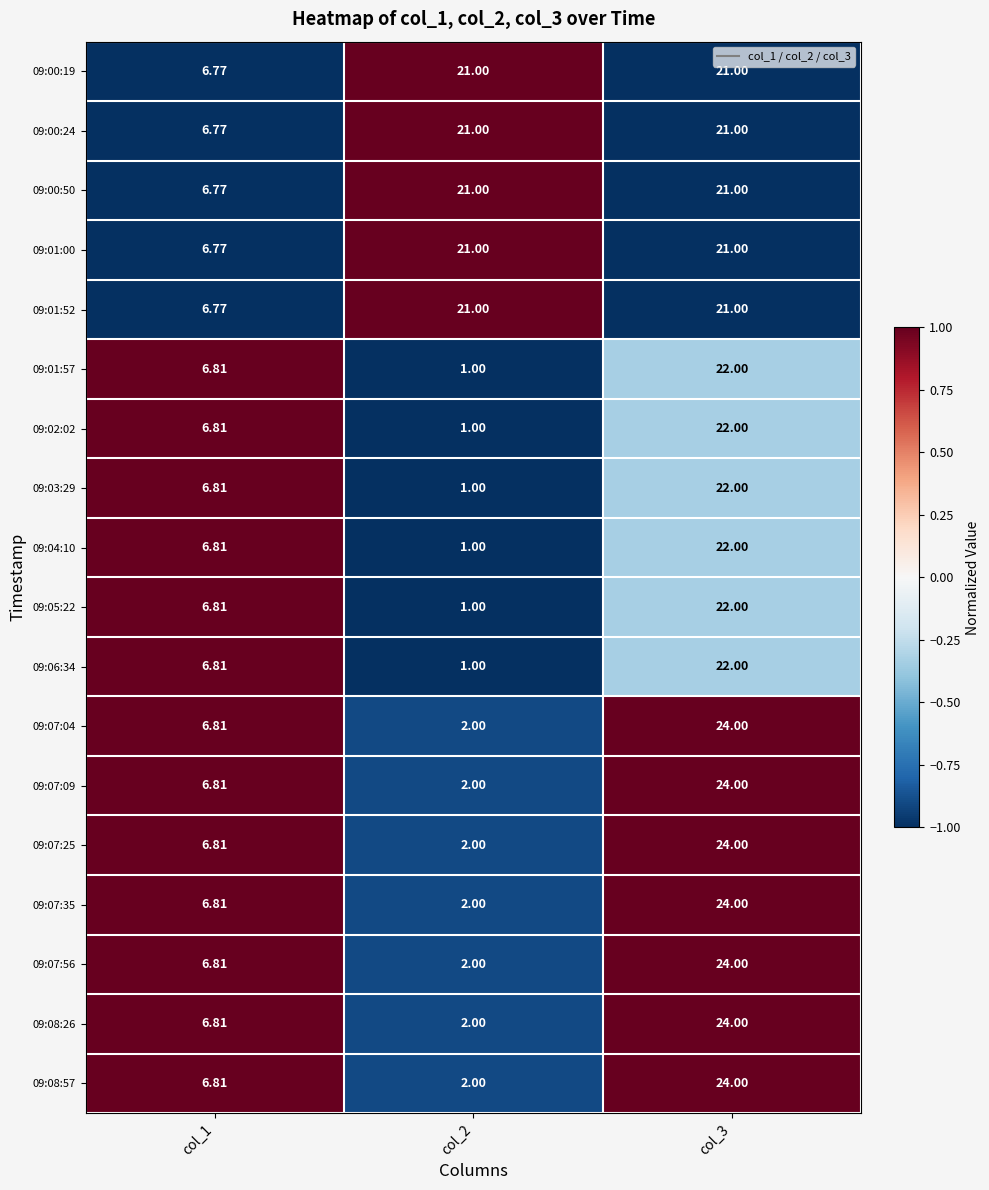

Is the value of 09:00:19 at col_1 greater than the value of 09:07:35 at col_3?

No